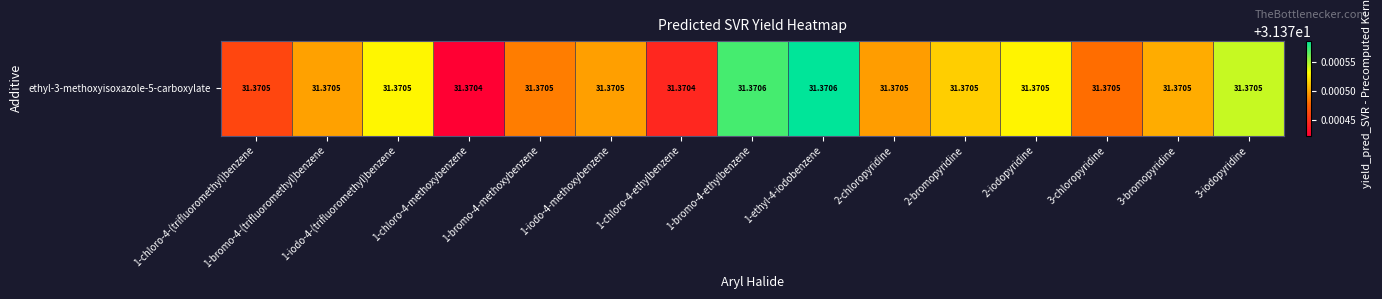

Rank the categories by value from lowest to highest.

1-chloro-4-methoxybenzene, 1-chloro-4-ethylbenzene, 1-chloro-4-(trifluoromethyl)benzene, 3-chloropyridine, 1-bromo-4-methoxybenzene, 2-chloropyridine, 1-iodo-4-methoxybenzene, 1-bromo-4-(trifluoromethyl)benzene, 3-bromopyridine, 2-bromopyridine, 2-iodopyridine, 1-iodo-4-(trifluoromethyl)benzene, 3-iodopyridine, 1-bromo-4-ethylbenzene, 1-ethyl-4-iodobenzene